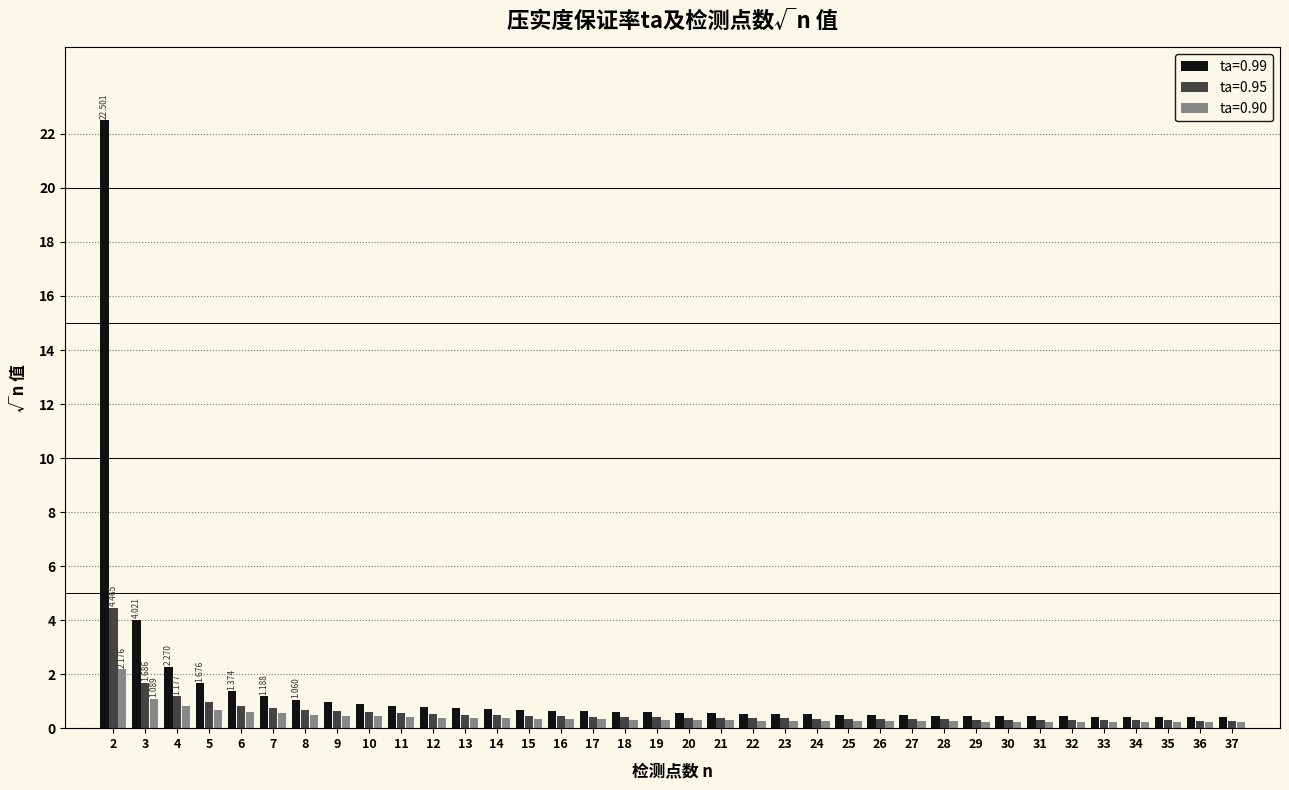

What are all the series names shown in the legend?

ta=0.99, ta=0.95, ta=0.90